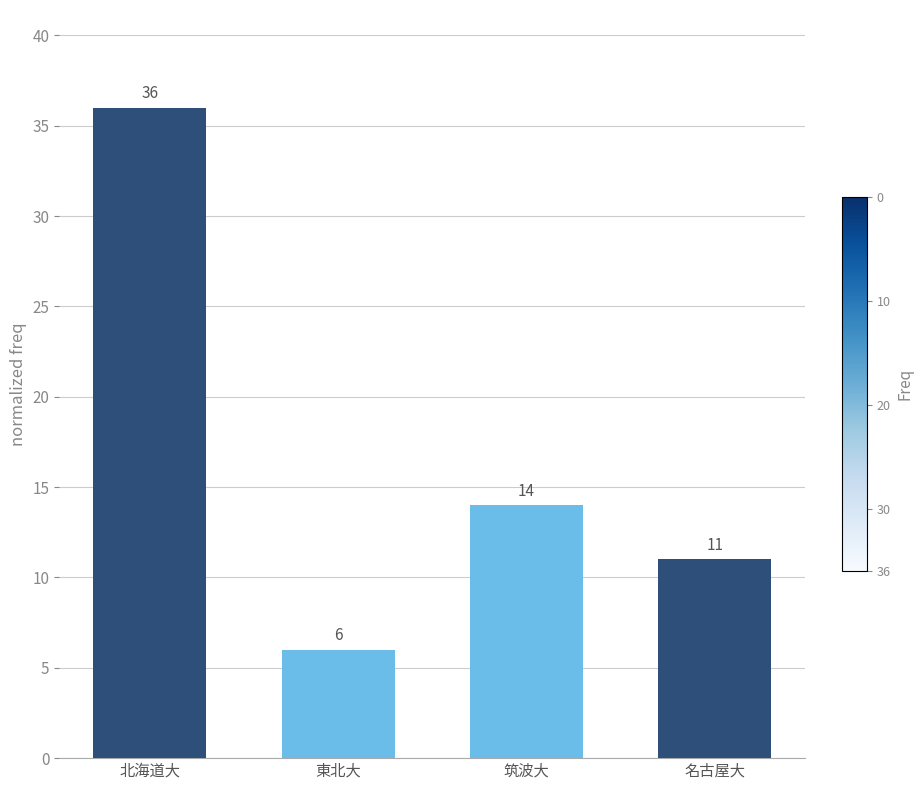

The value at 東北大 is 9. True or false?

False